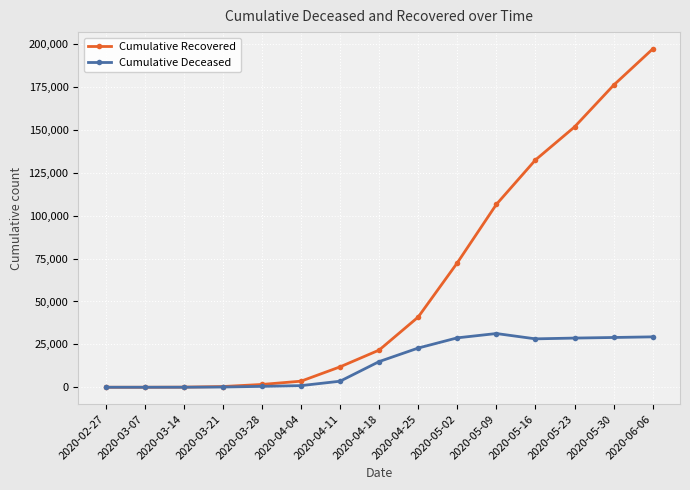

What is the difference between the maximum and minimum values in the Cumulative Deceased series?

31319